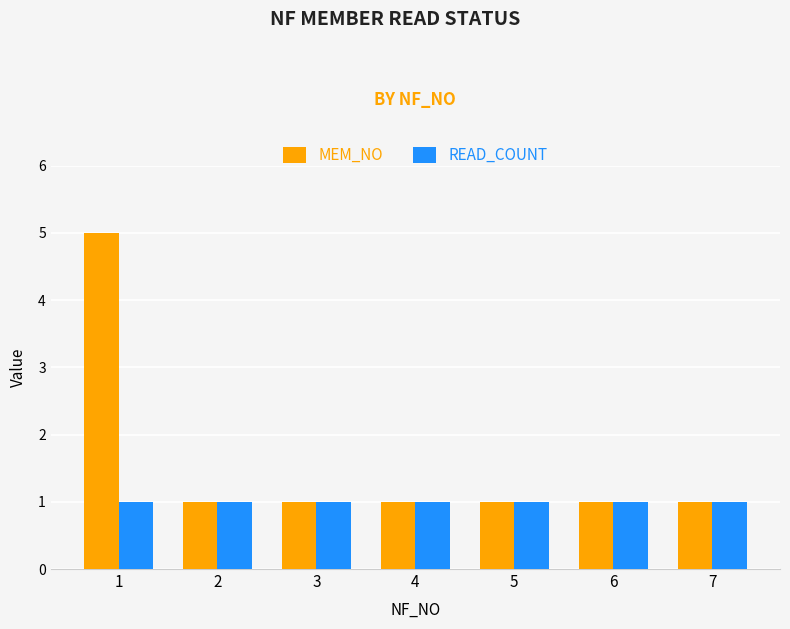

Rank the series by their average value, from highest to lowest.

MEM_NO, READ_COUNT